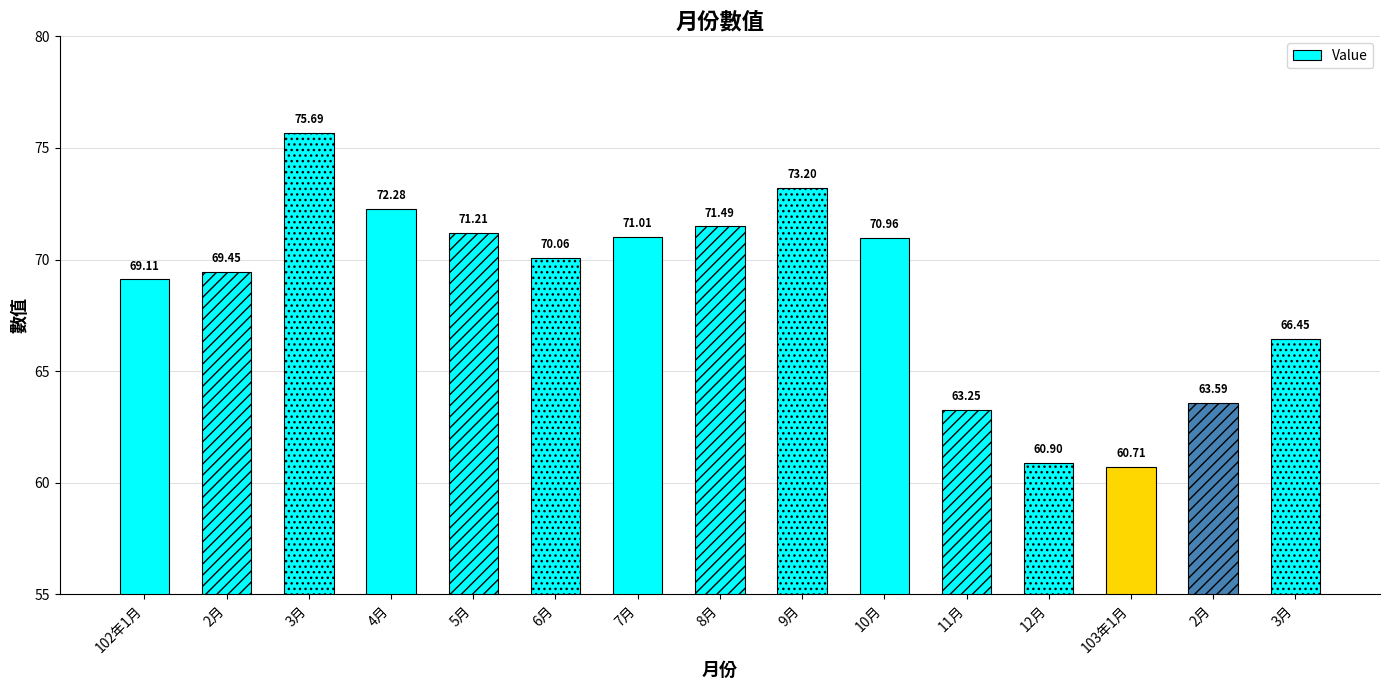

Are the bars horizontal?

No